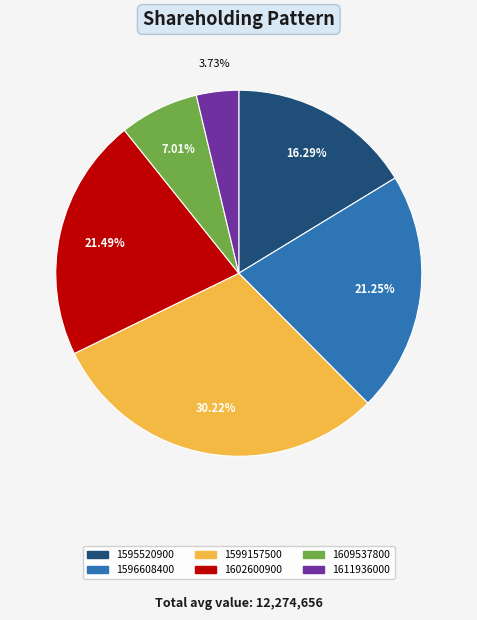

Is there a majority slice in this chart?

No